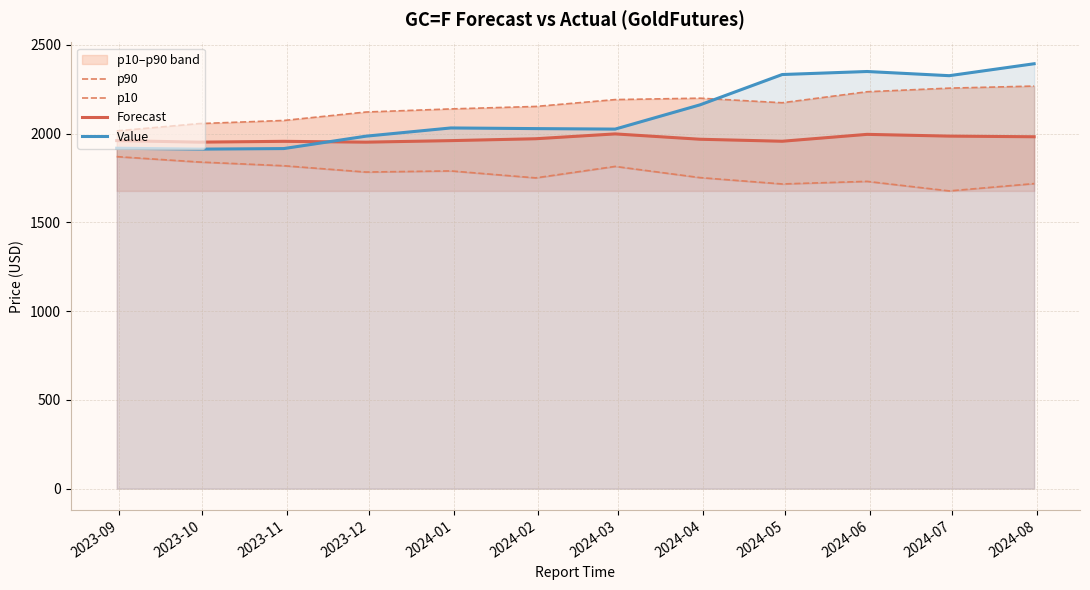

True or false: p90 has more than 1 interior local peaks.

False